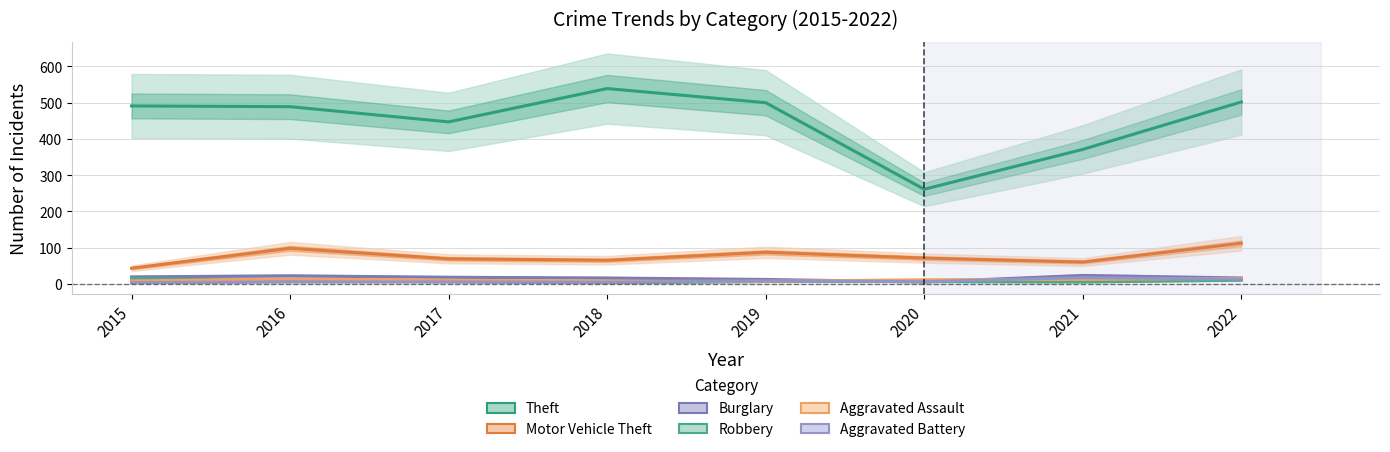

How many lines are shown in the chart?

6